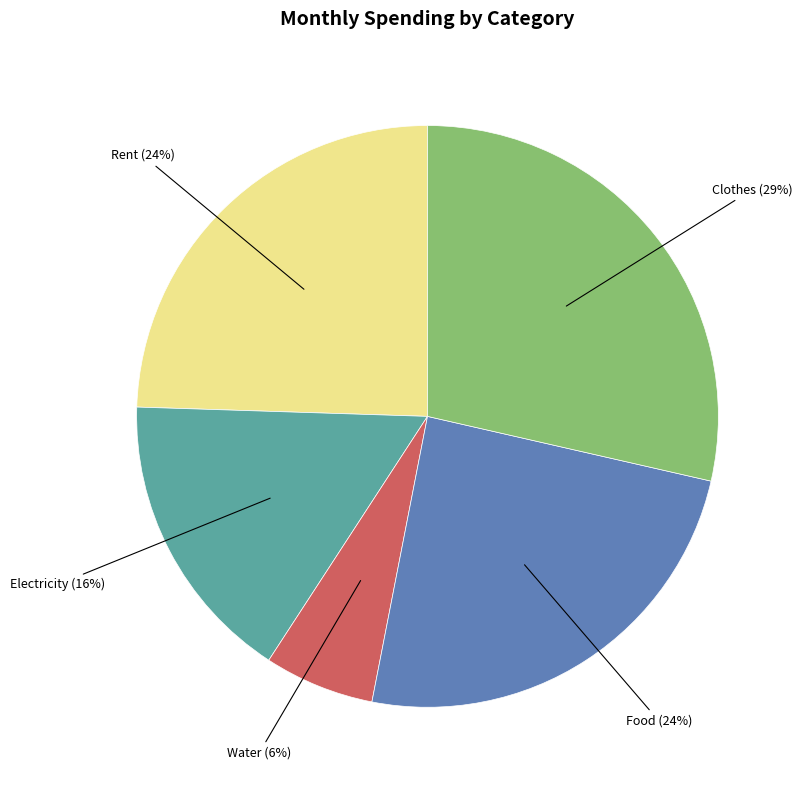

Is there any slice that represents more than half of the pie?

No